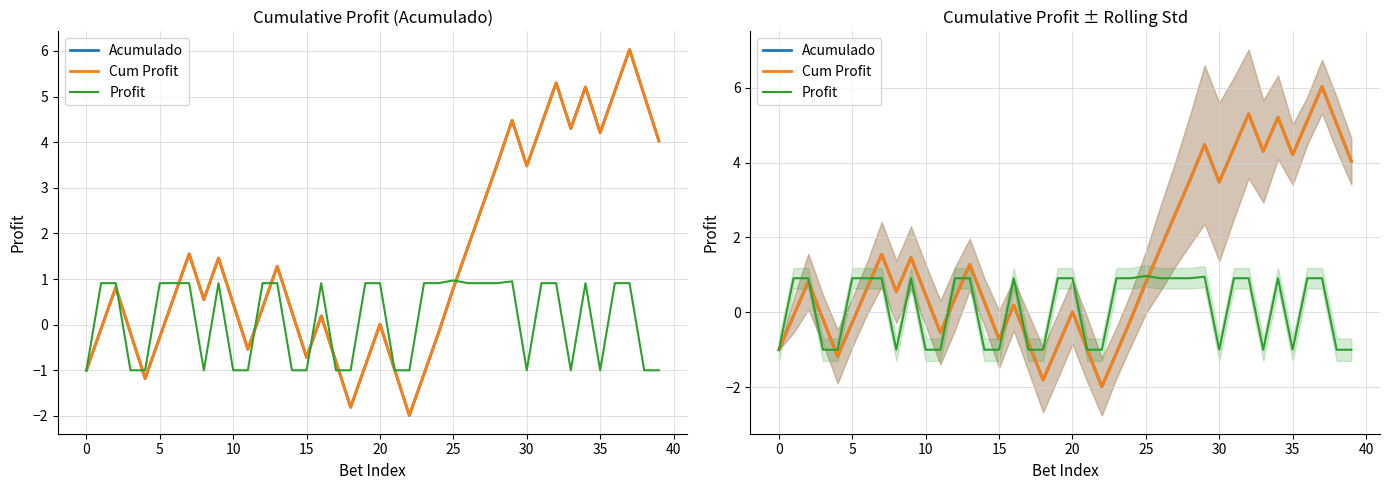

Is it true that Acumulado equals -0.1 at 24?

False